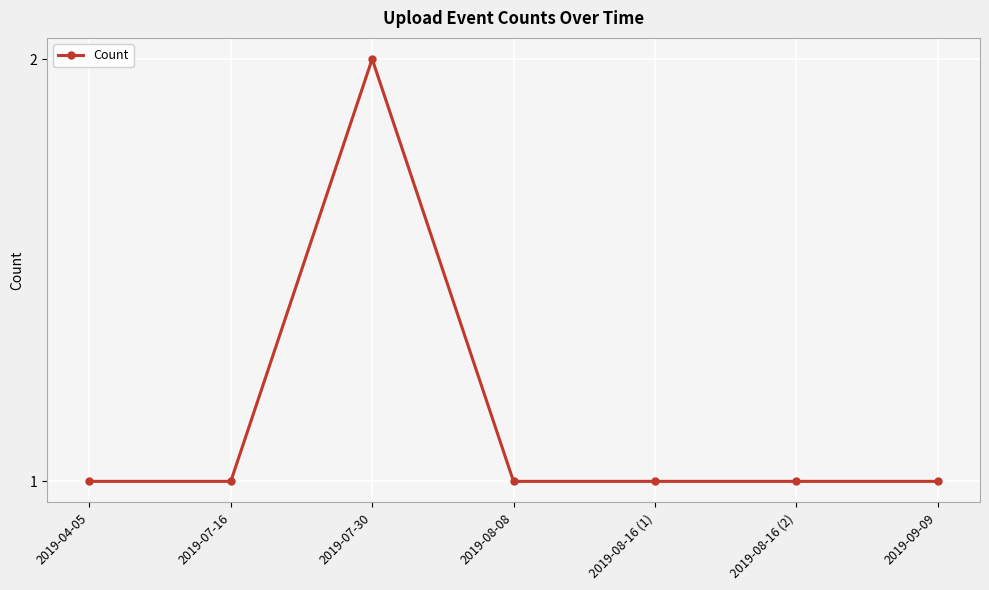

What is the average value?

1